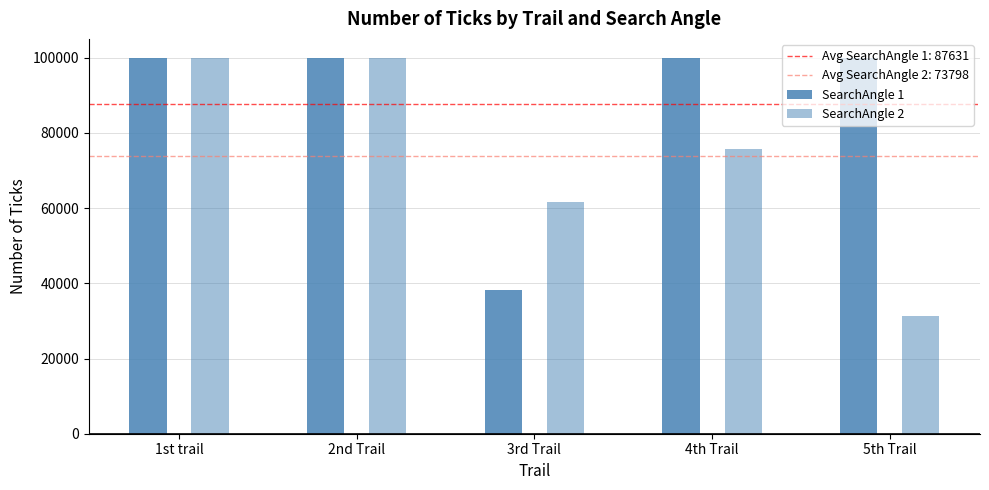

Reading right to left, transcribe all the data shown in this chart.

SearchAngle 1: 100000	100000	38157	100000	100000
SearchAngle 2: 31405	75849	61738	100000	100000